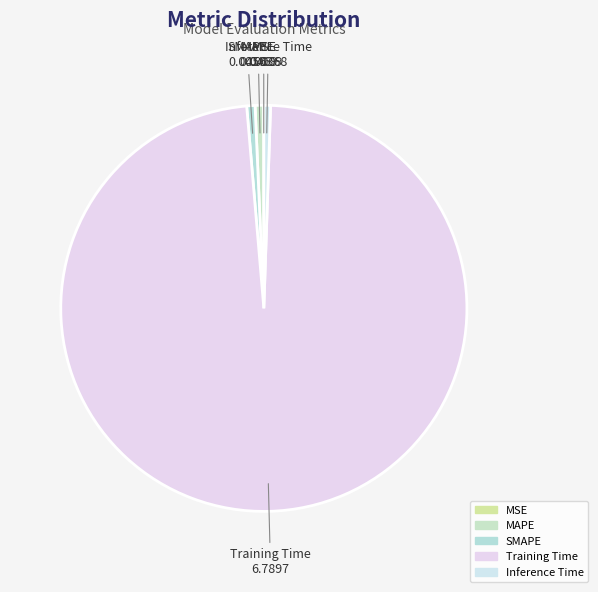

True or false: Inference Time accounts for 1% of the total.

True